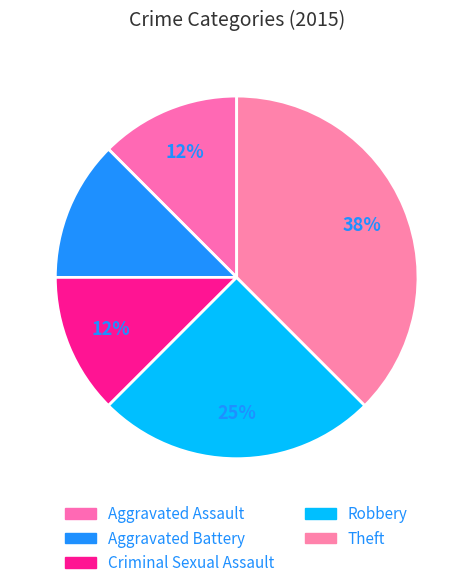

How many segments does this pie chart have?

5